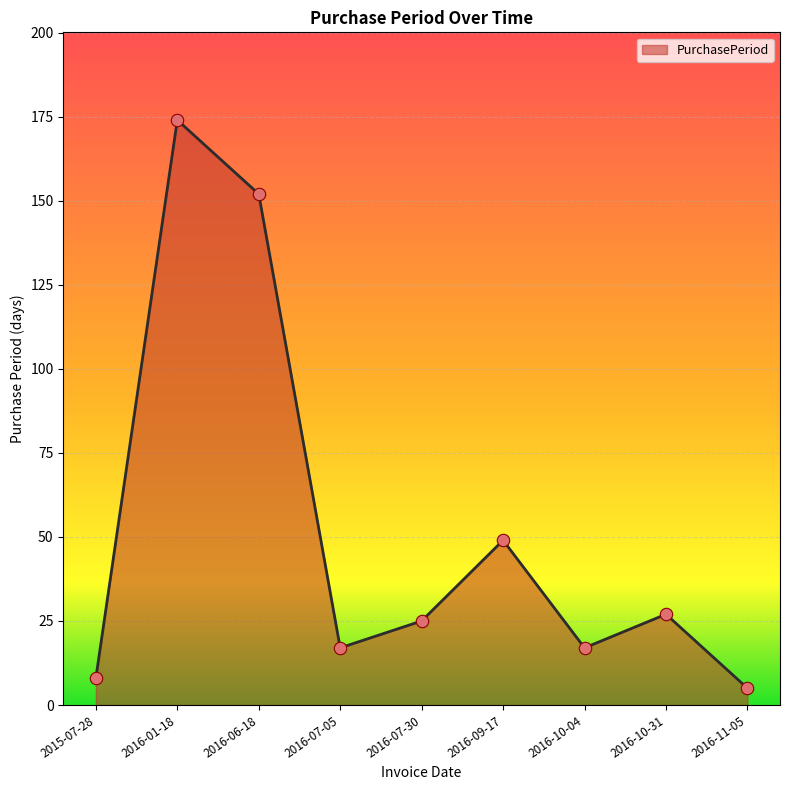

Which has a higher value, 2016-06-18 or 2016-10-04?

2016-06-18